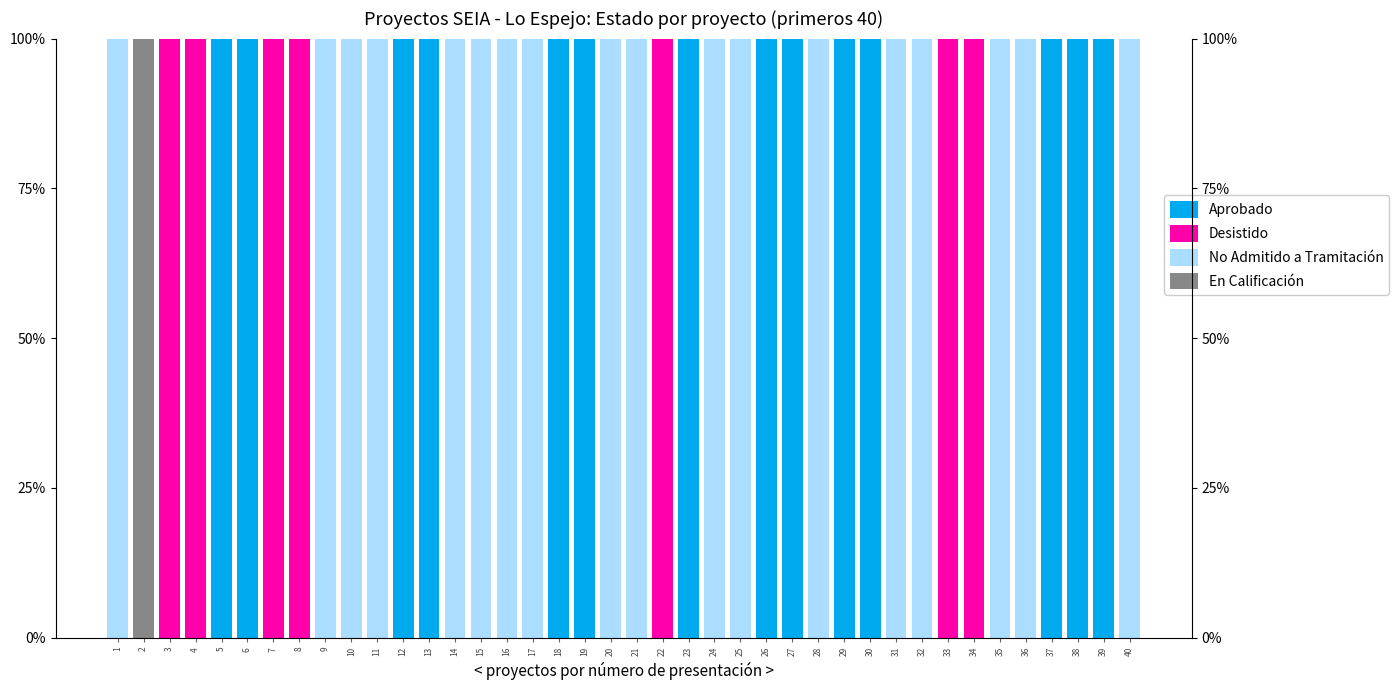

Which series has the largest total across all categories?

No Admitido a Tramitación